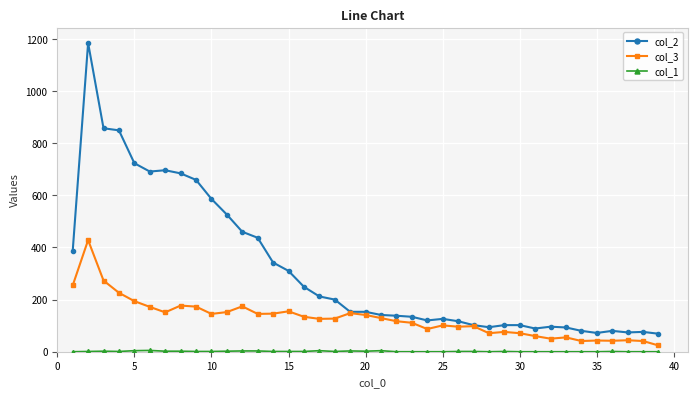

At how many categories does at least one series exceed 328?

14